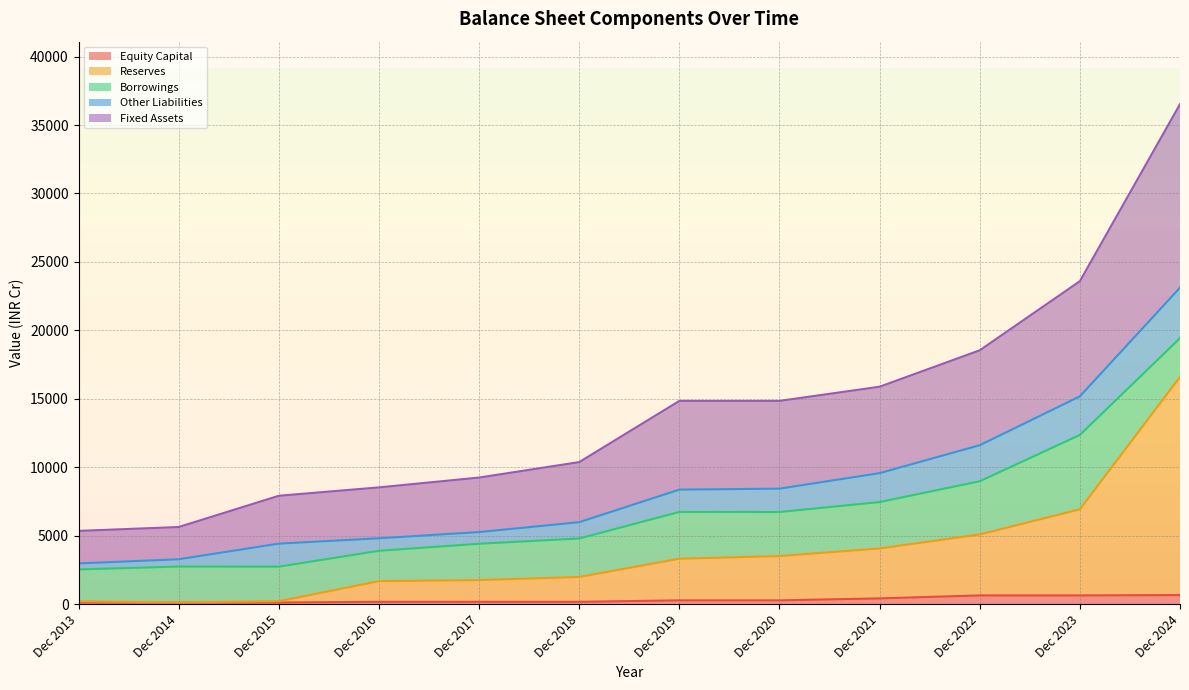

At which category is the sum across all series the highest?

Dec 2024